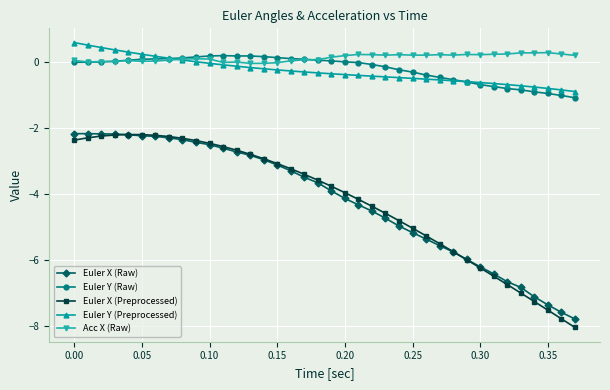

What is the value of the Euler Y (Preprocessed) point at the 37th from the left?

-0.8